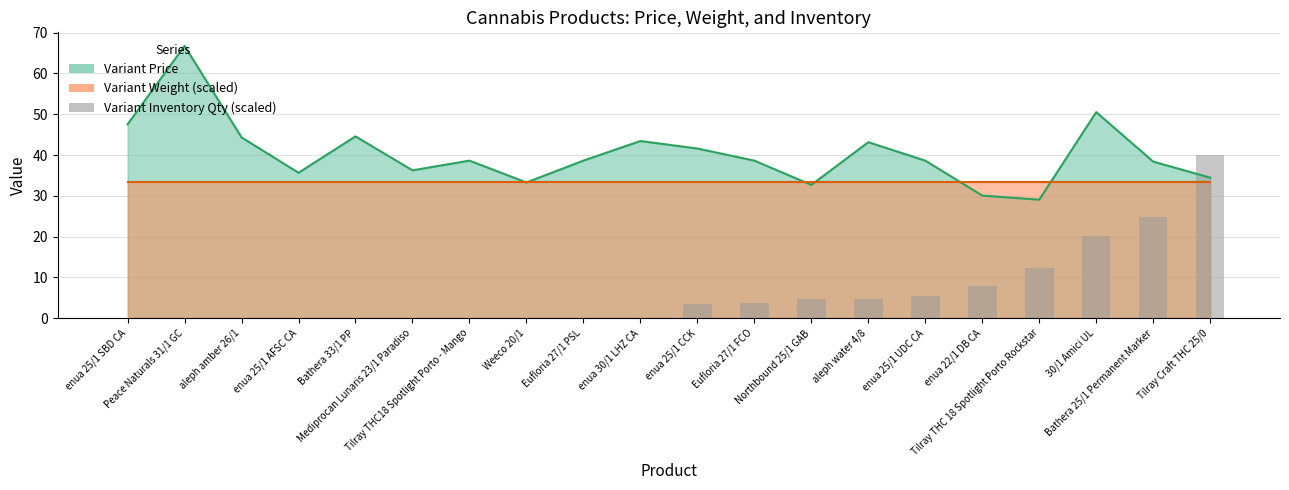

What is the label of the 18th bar from the left?

30/1 Amici UL